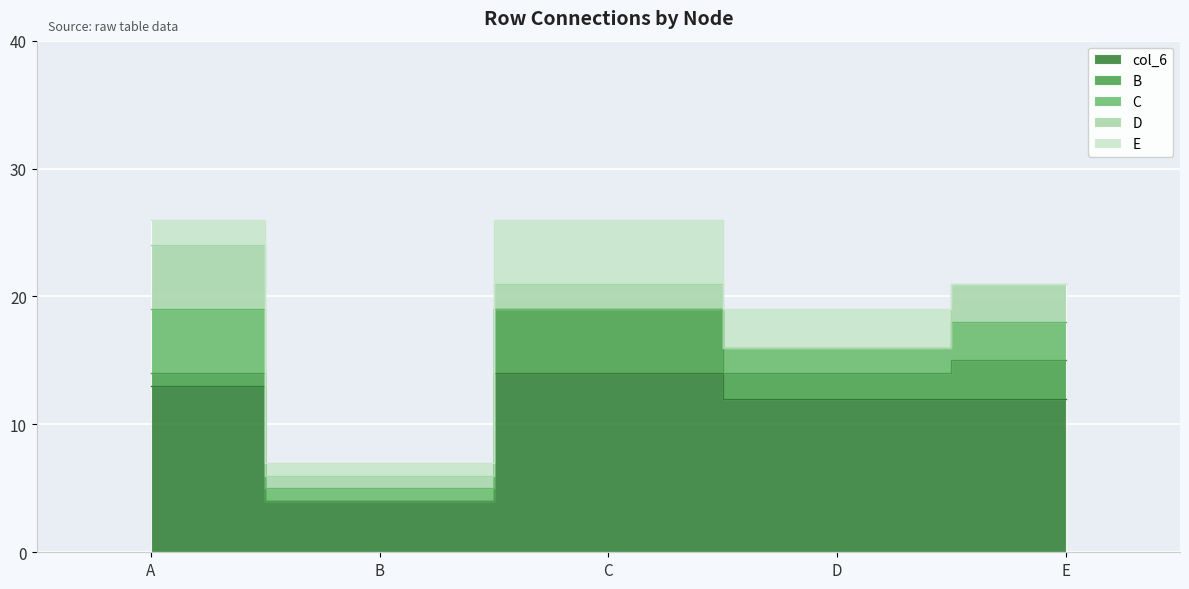

How many categories are shown in the chart?

5